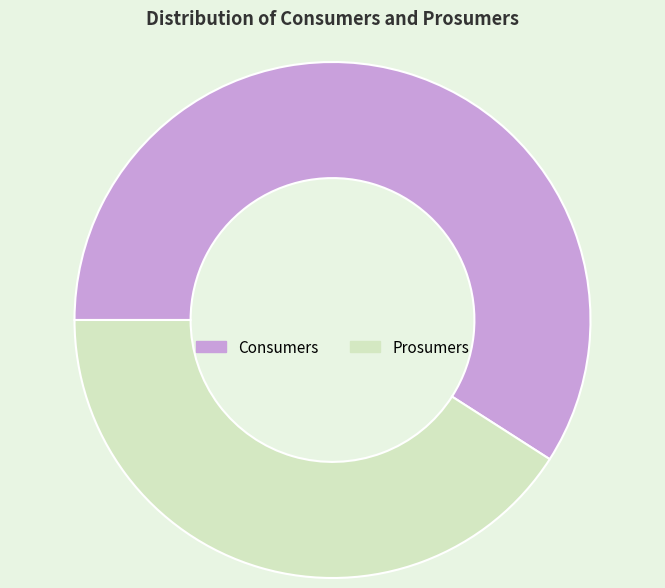

True or false: Consumers accounts for 71% of the total.

False